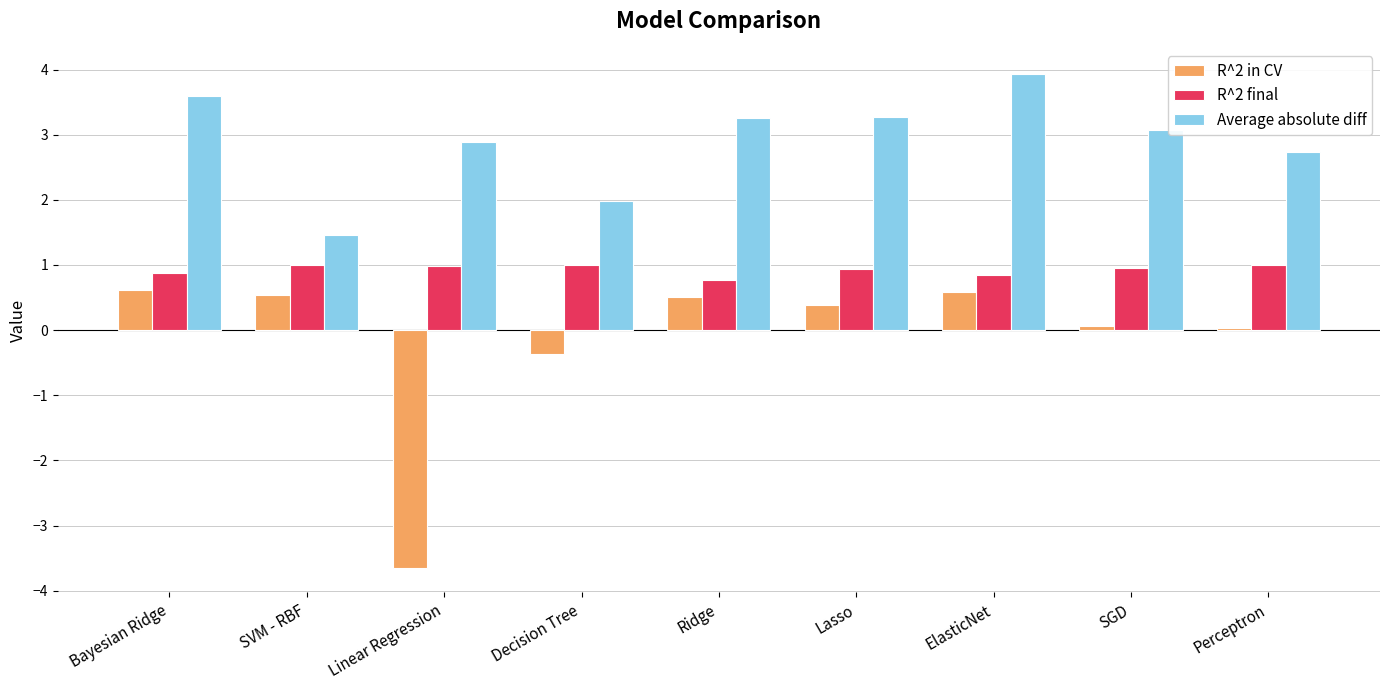

What is the minimum value shown in the chart?

-3.6